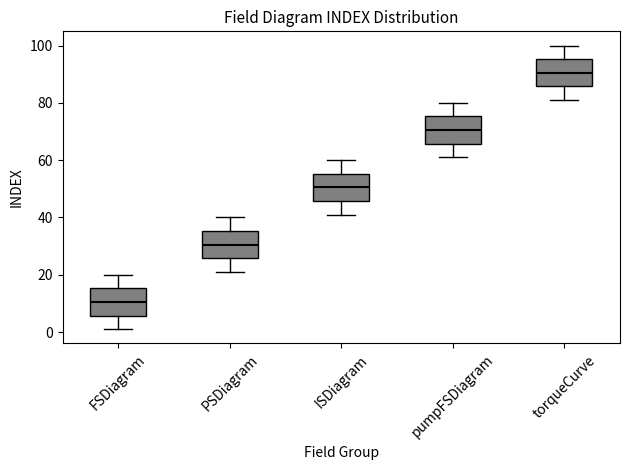

Which box's median line is the lowest?

FSDiagram